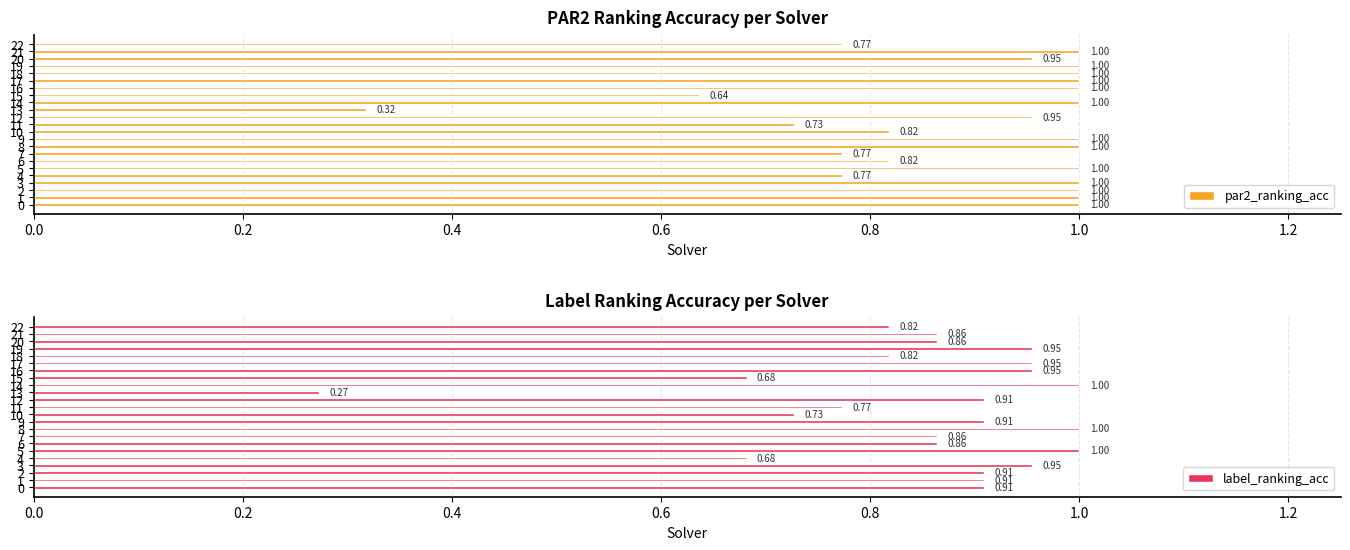

What is the label of the 13th bar from the right?

10